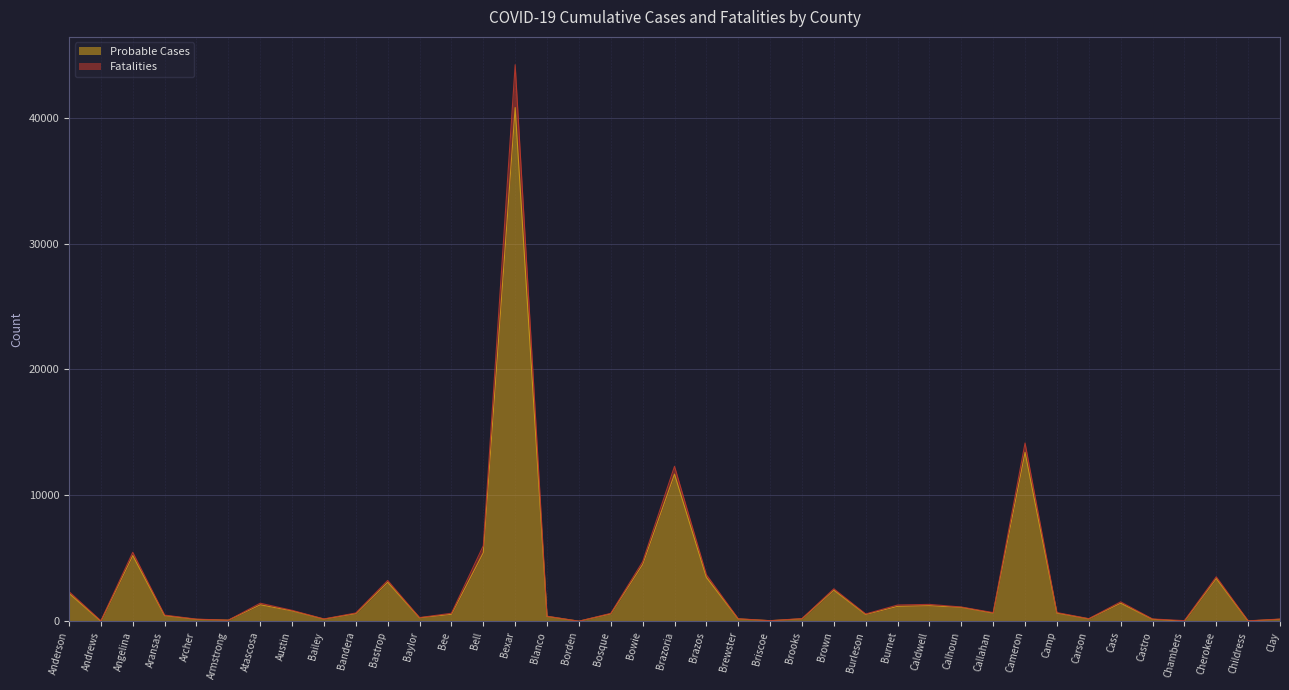

Reading left to right, what are all the values shown in this chart?

Probable Cases: 2223	10	5219	451	155	90	1312	830	175	614	3103	280	556	5451	40798	389	8	595	4517	11691	3492	191	48	198	2477	544	1189	1239	1109	653	13420	654	194	1440	166	7	3400	27	165
Fatalities: 2361	44	5482	494	173	92	1438	873	189	664	3246	297	643	6006	44200	408	10	634	4737	12311	3707	204	52	217	2583	585	1295	1345	1137	691	14163	695	212	1547	185	55	3538	39	180